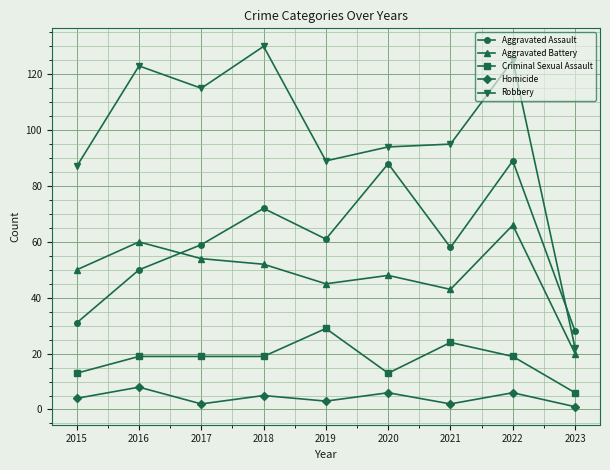

What is the value of the Robbery point at the 6th from the left?

94